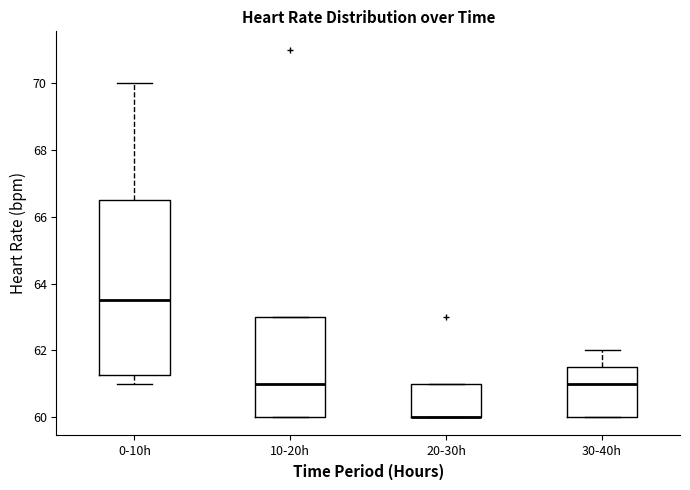

Reading left to right, transcribe this box plot: for each box, give where its median line is, the range the box spans, and where its two whiskers end, as read against the y-axis. The values are not printed on the chart, so give them approximately, as read against the axis.

0-10h: median 63.6, box 61.2 to 66.6, whiskers 61.0 to 70.0
10-20h: median 61.0, box 60.0 to 63.0, whiskers 60.0 to 63.0
20-30h: median 60.0 (drawn on the box's lower edge), box 60.0 to 61.0, whiskers 60.0 to 61.0
30-40h: median 61.0, box 60.0 to 61.6, whiskers 60.0 to 62.0